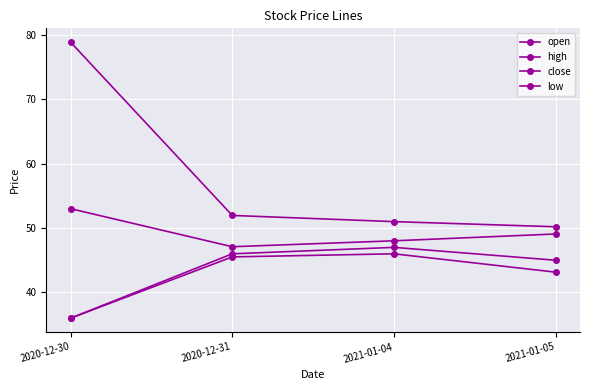

True or false: low and close intersect in this chart.

False